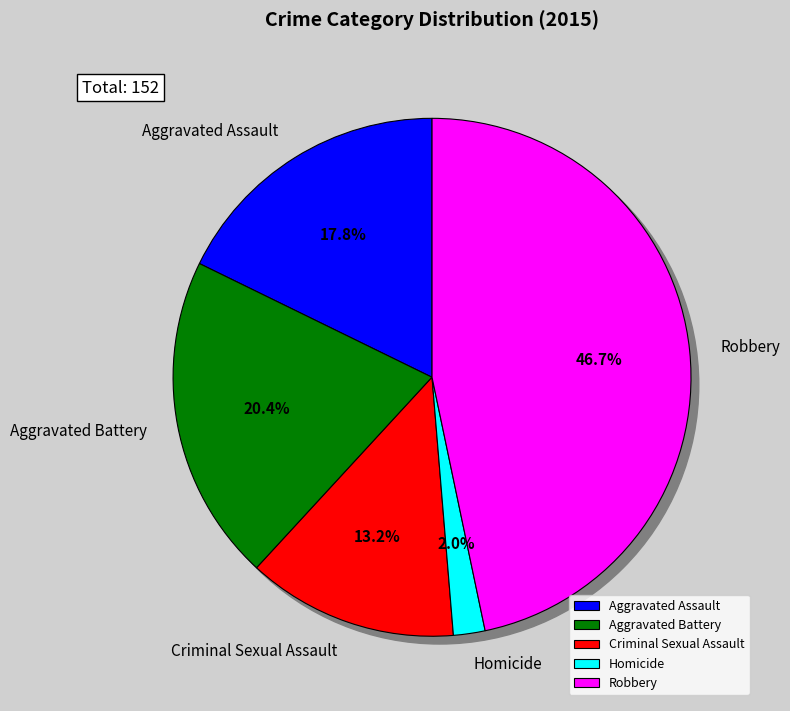

Approximately how many times larger is the value at Homicide compared to Criminal Sexual Assault?

0.1